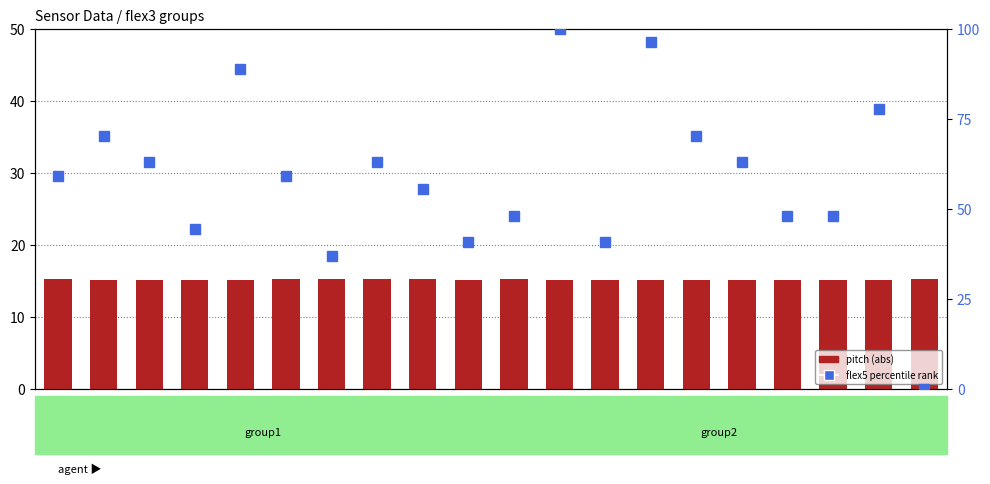

At how many categories does at least one series exceed 59?

11